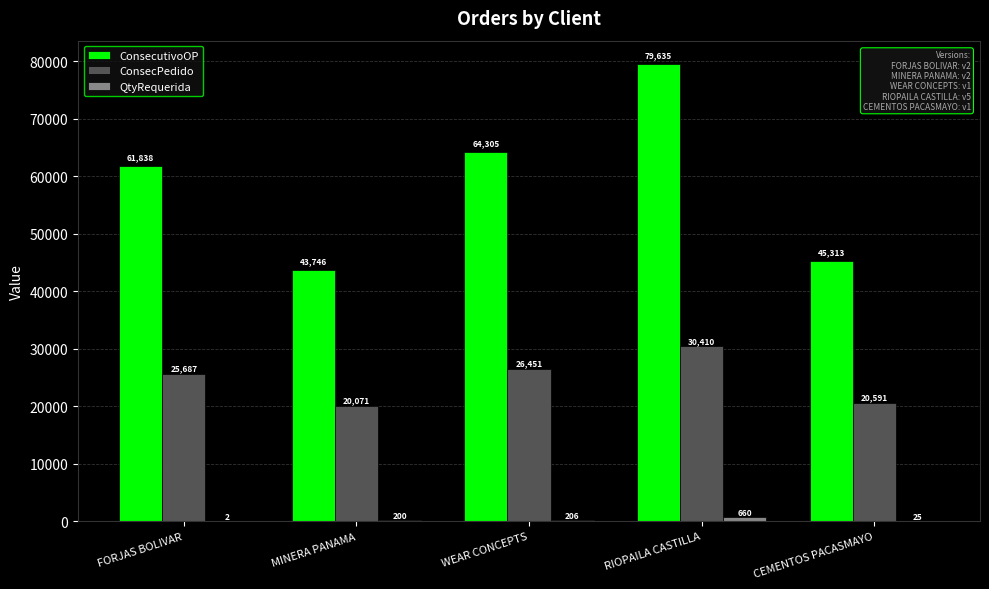

How many groups of bars are there?

5